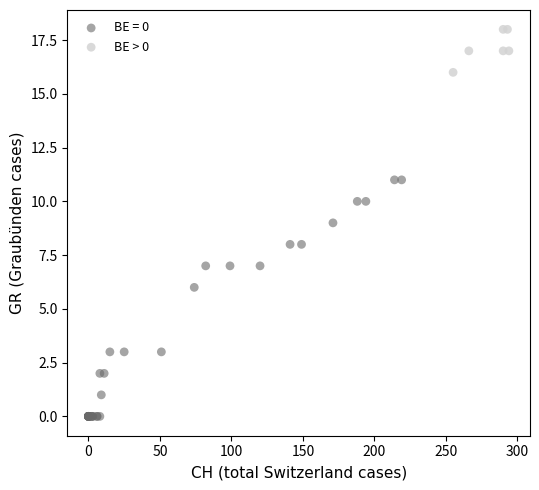

Which series has the widest spread of Y values?

BE = 0